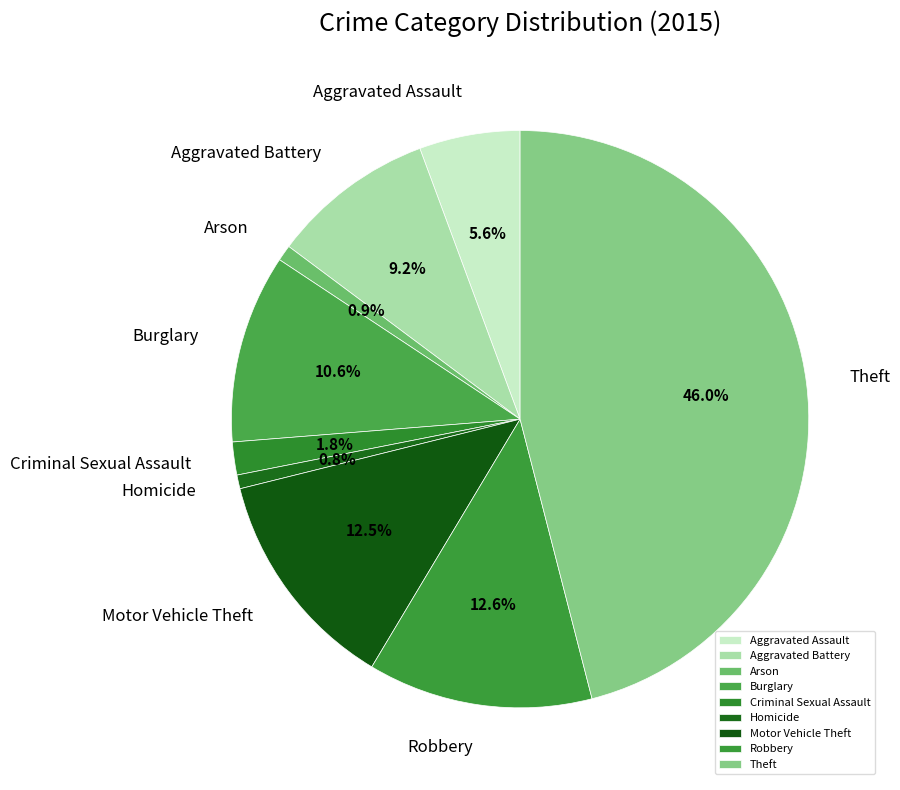

Combined, do Burglary and Motor Vehicle Theft account for over 50%?

No